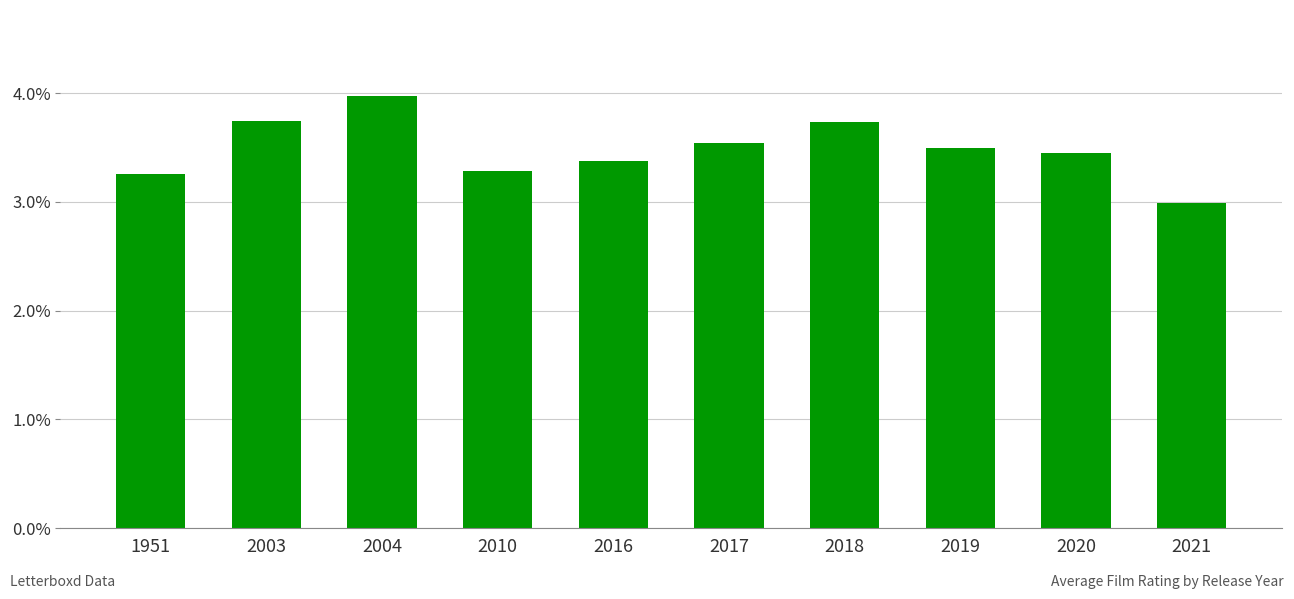

What is the sum of the values at 2017 and 1951?

6.8